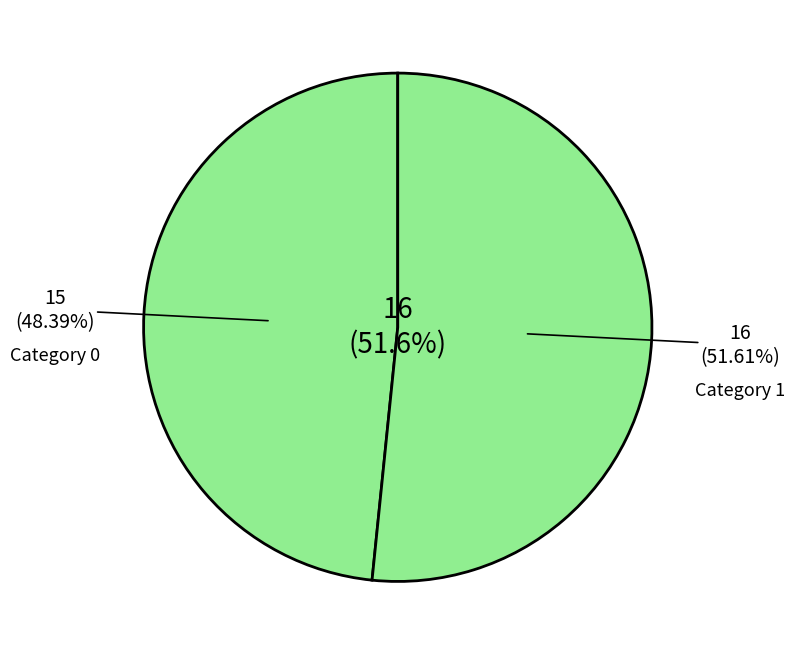

To the nearest percent, what is the combined percentage of 1 and 0?

100%